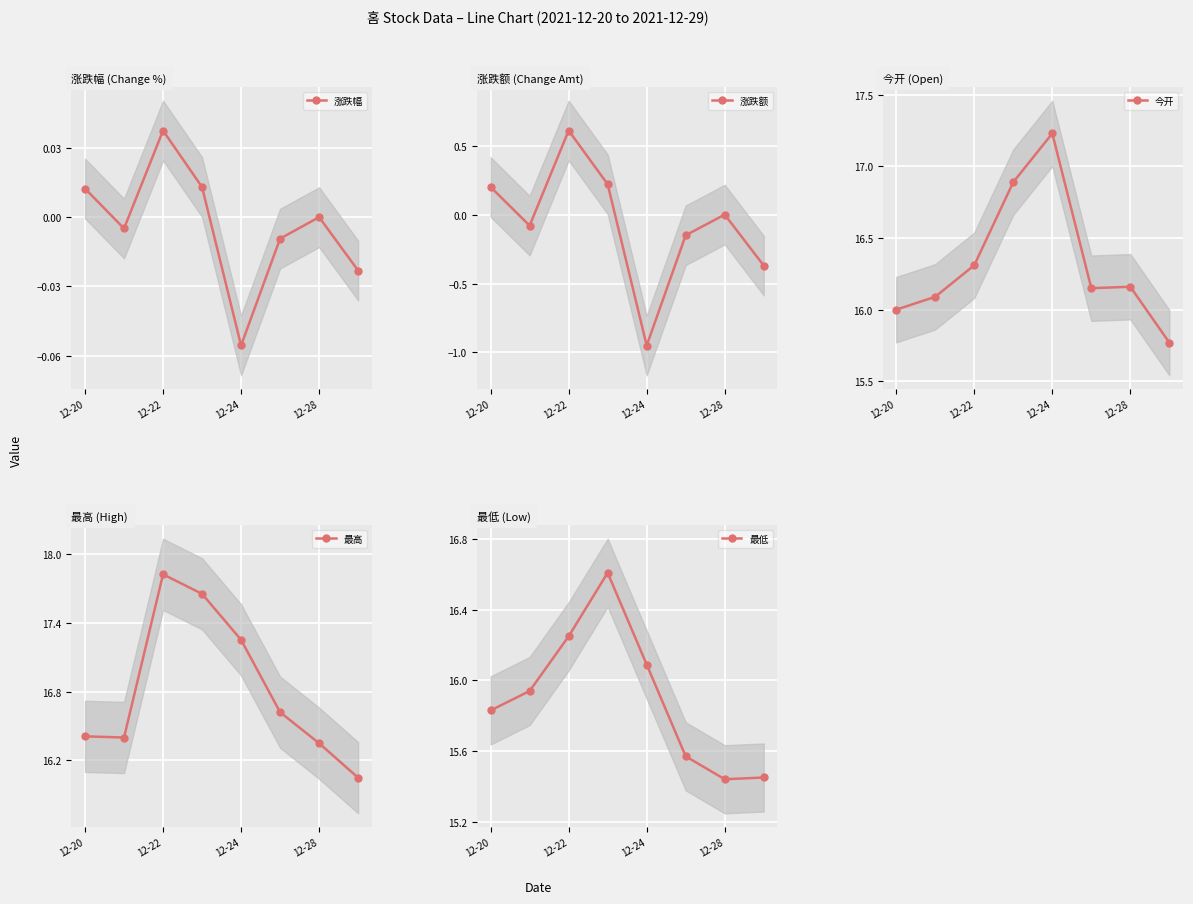

Read the 涨跌额 value at 12-28.

0.0